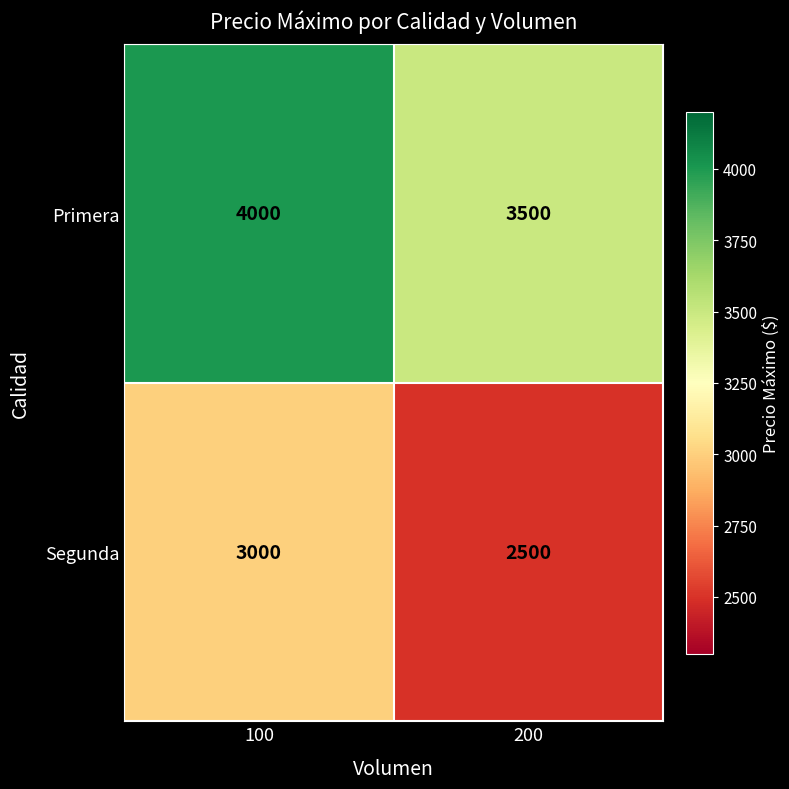

Reading left to right, extract all data points from this chart.

Primera: 4000	3500
Segunda: 3000	2500